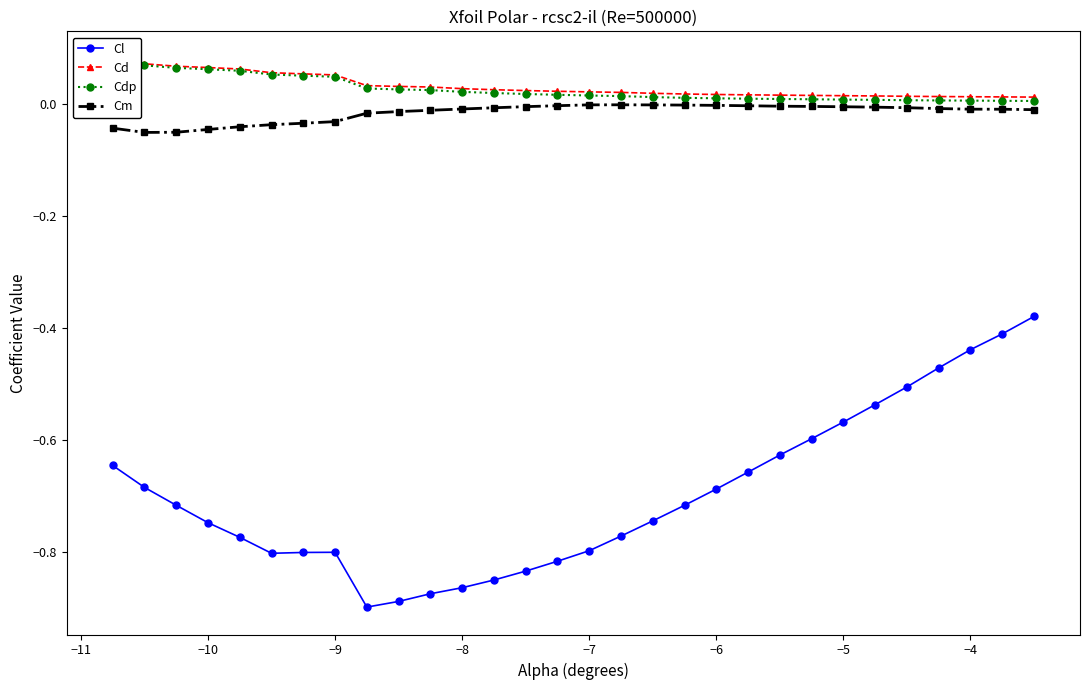

How many series are shown in this chart?

4